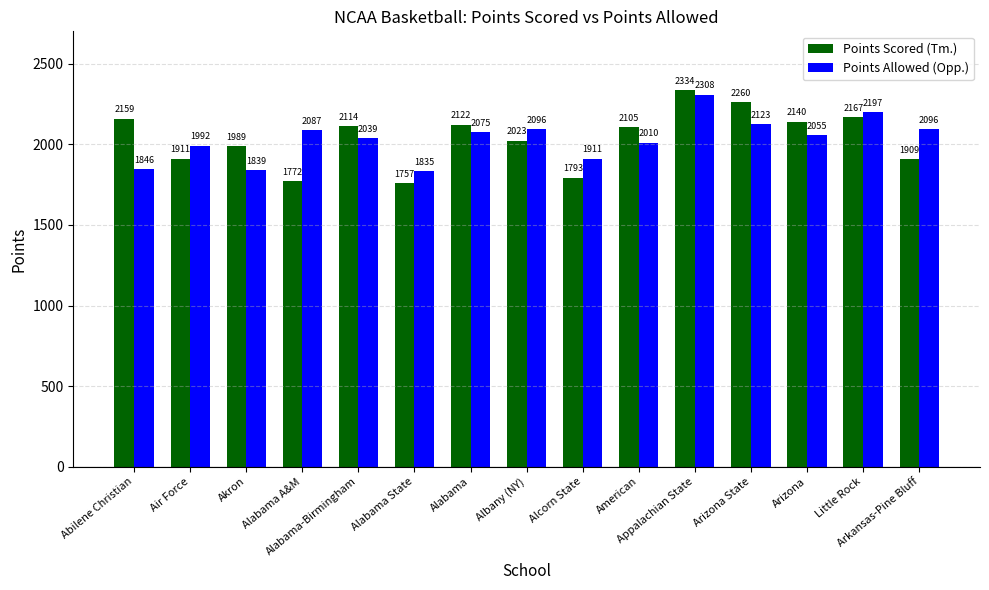

Is the value of Points Scored (Tm.) at Arkansas-Pine Bluff greater than the value of Points Allowed (Opp.) at Arizona State?

No